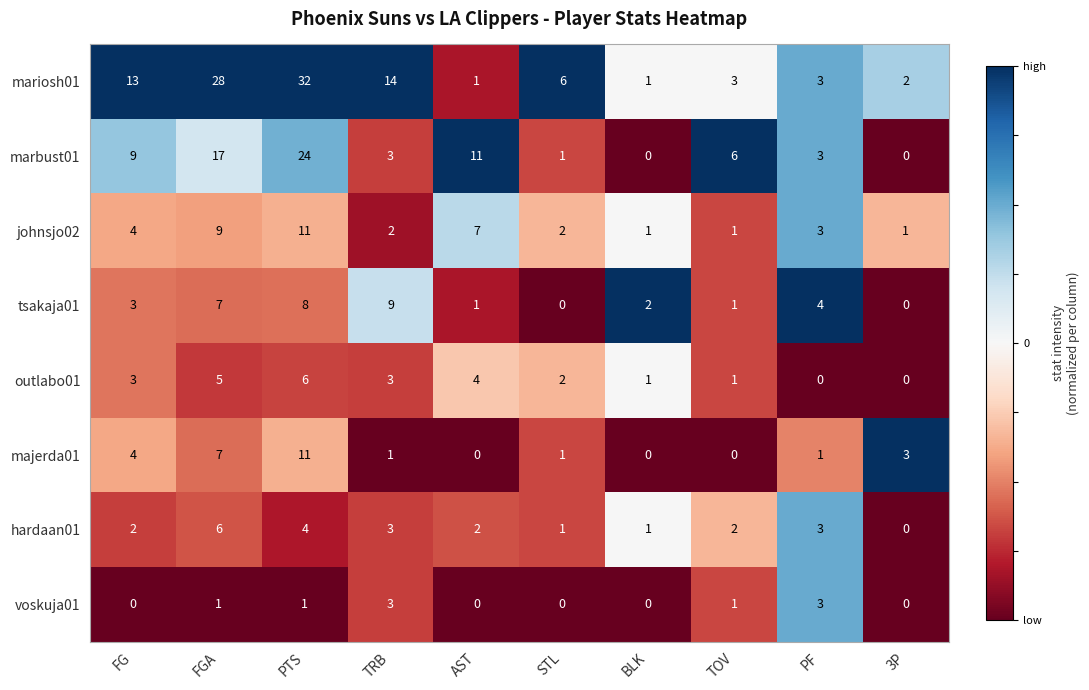

What is the maximum value for tsakaja01?

9